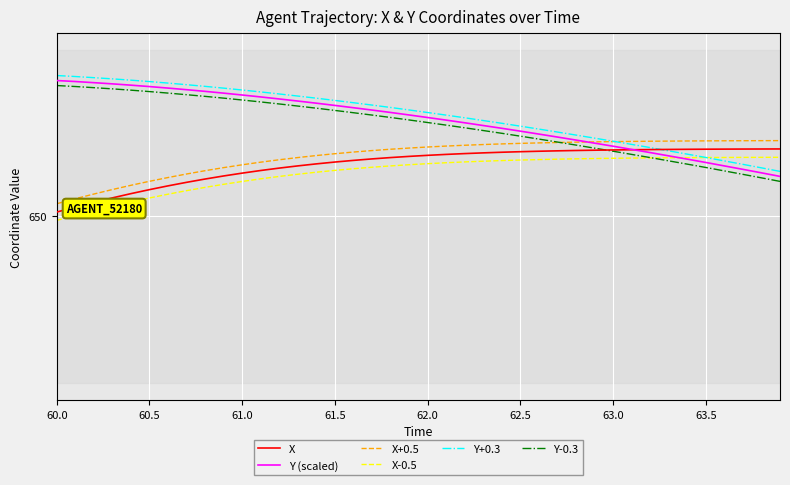

Does the chart have visible grid lines?

Yes